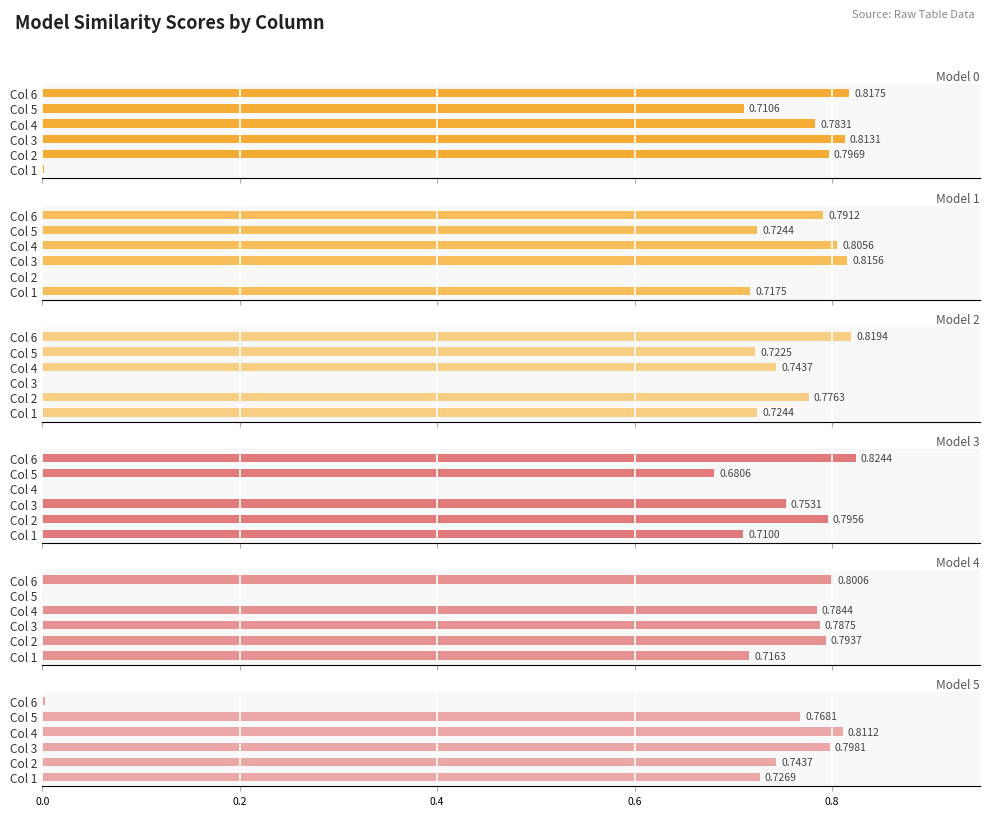

The value of Model 4 at Col 4 is 1.2. True or false?

False